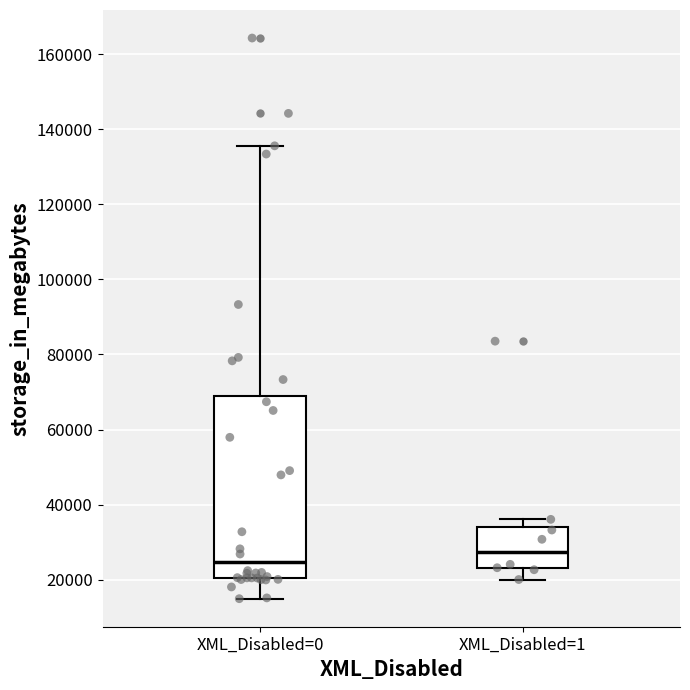

Reading left to right, read every box against the y-axis: the position of its median line, the range the box covers, and the ends of its whiskers. The values are not printed on the chart, so give them approximately, as read against the axis.

XML_Disabled=0: median 24000, box 20000 to 68000, whiskers 14000 to 136000
XML_Disabled=1: median 28000, box 24000 to 34000, whiskers 20000 to 36000